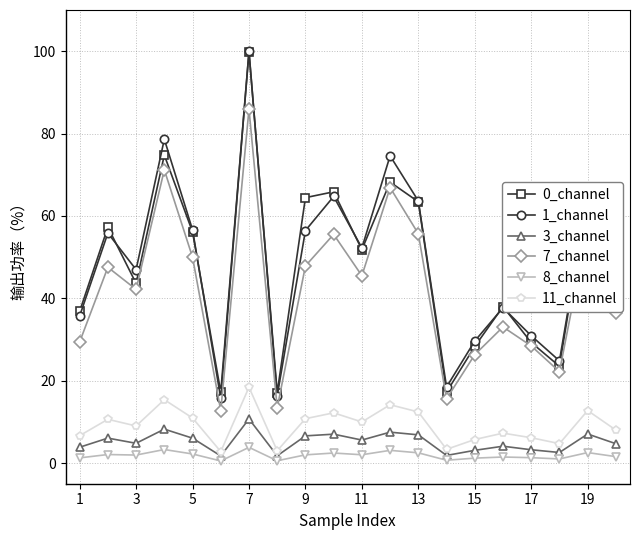

Count the number of categories in the chart.

20